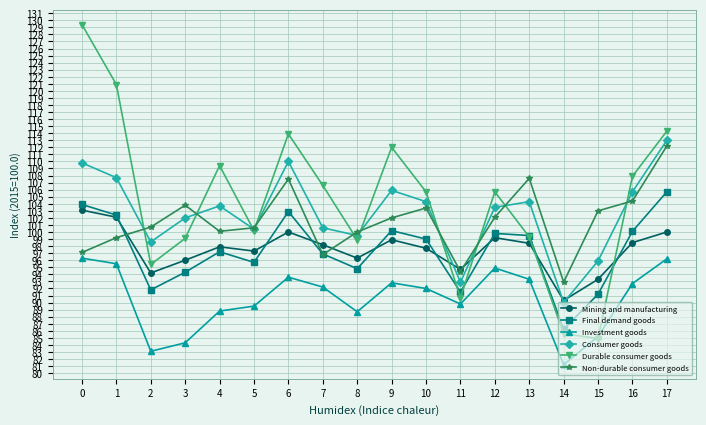

How many distinct data groups are displayed?

6